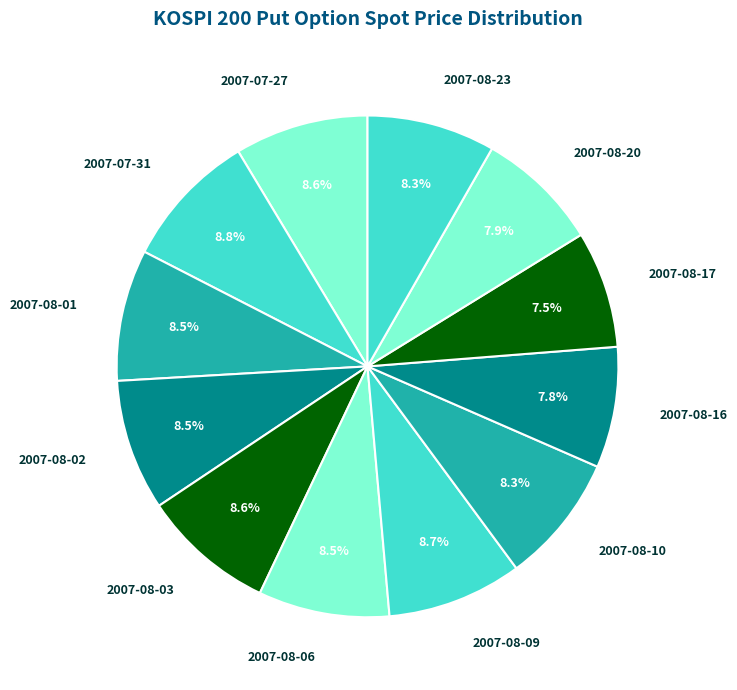

Is 2007-08-20 the majority of the pie?

No